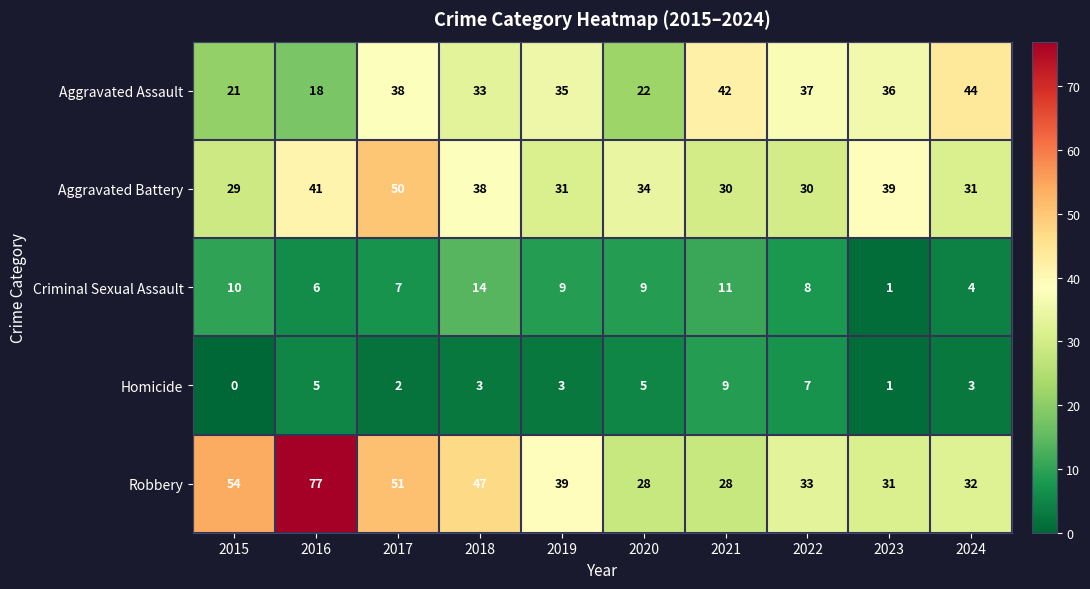

Which series has the largest total across all categories?

Robbery